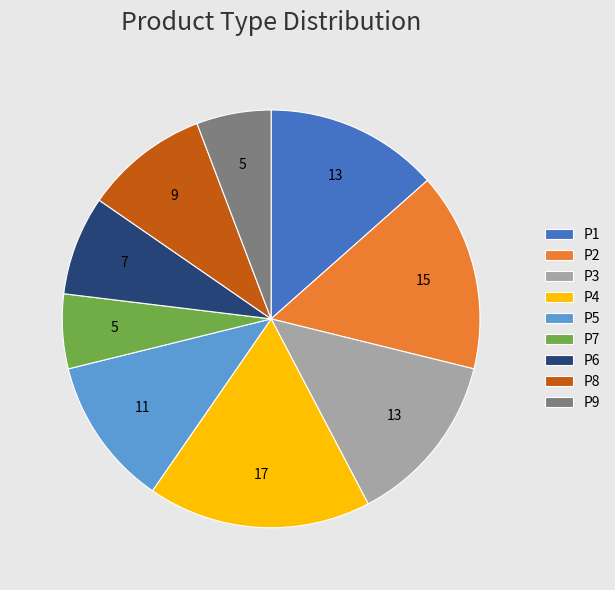

Is it true that P8 is 10% of the pie?

True